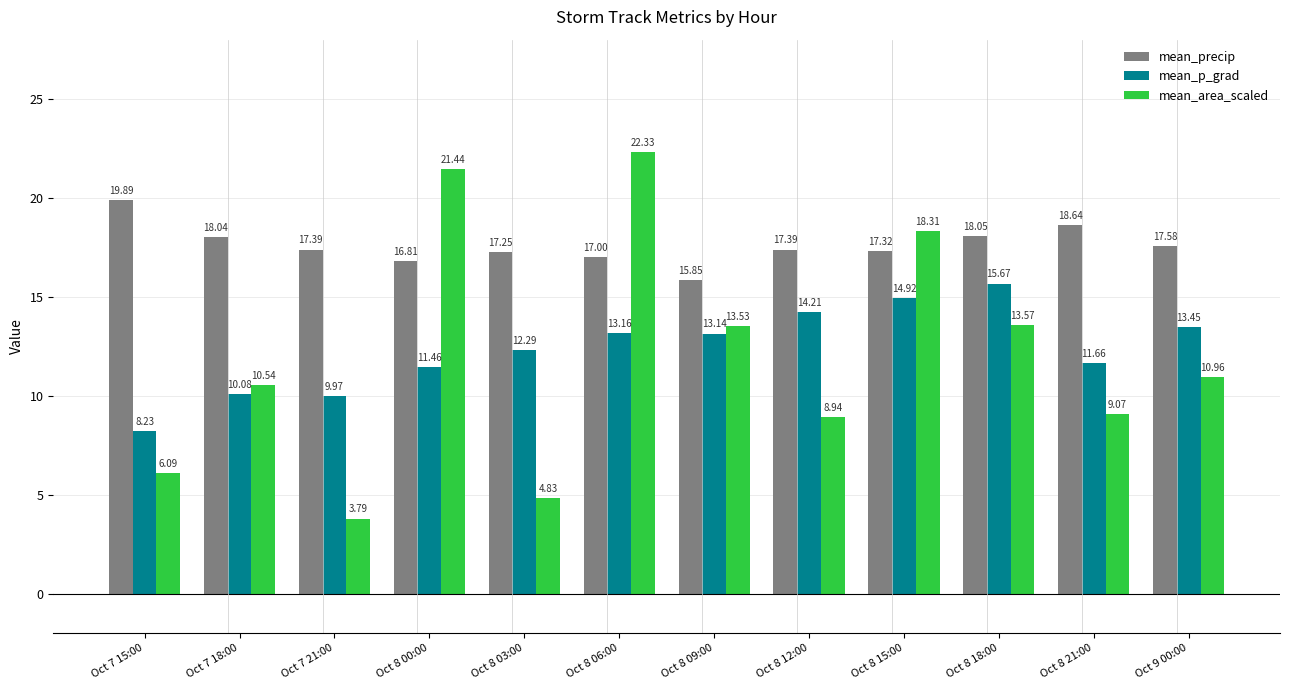

At which label is mean_area_scaled closest to 13?

Oct 8 09:00